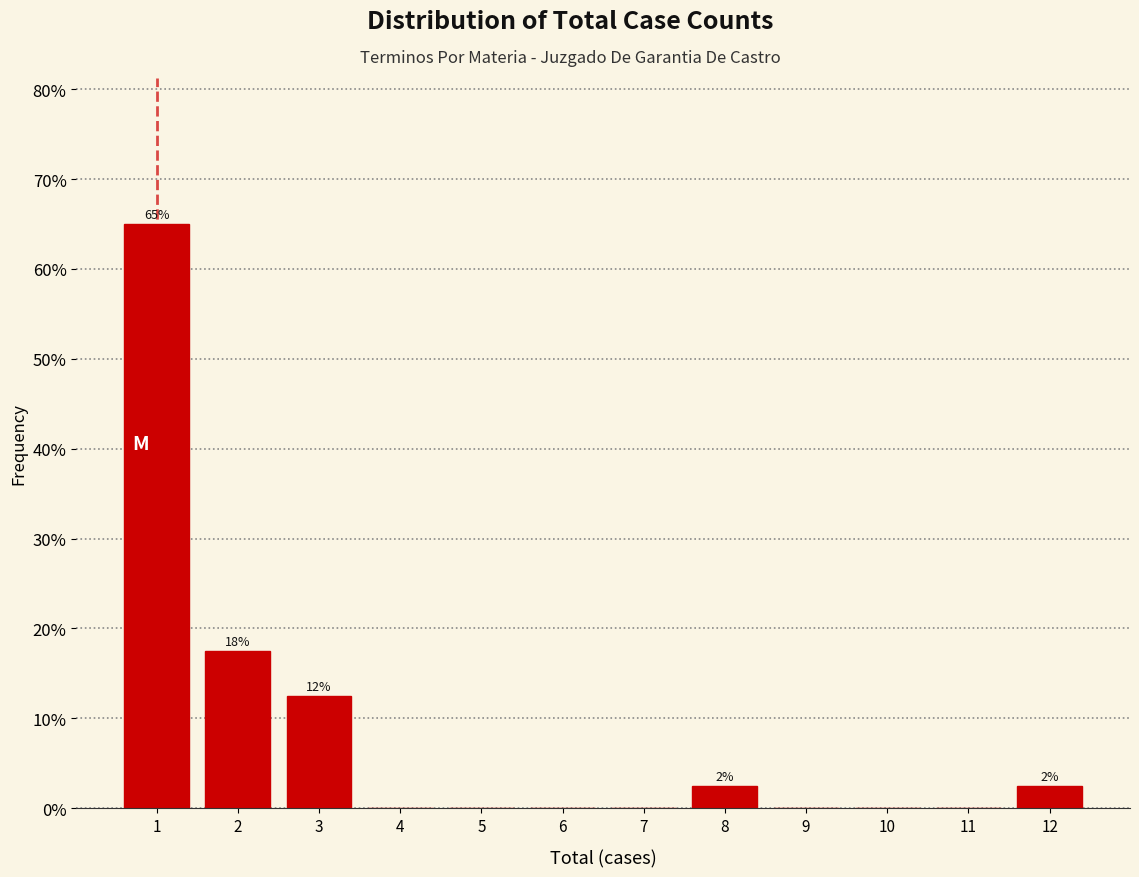

Reading left to right, what are all the values shown in this chart?

1=65.0	2=17.5	3=12.5	4=0.0	5=0.0	6=0.0	7=0.0	8=2.5	9=0.0	10=0.0	11=0.0	12=2.5